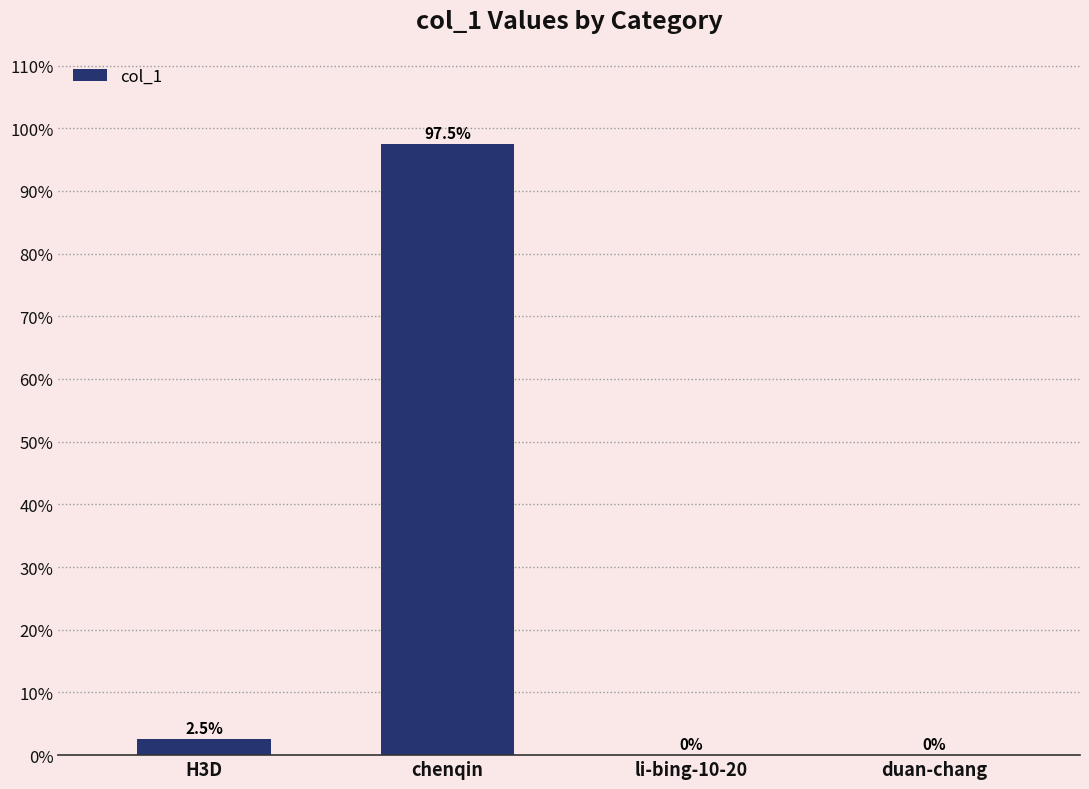

What position from the left is li-bing-10-20?

3